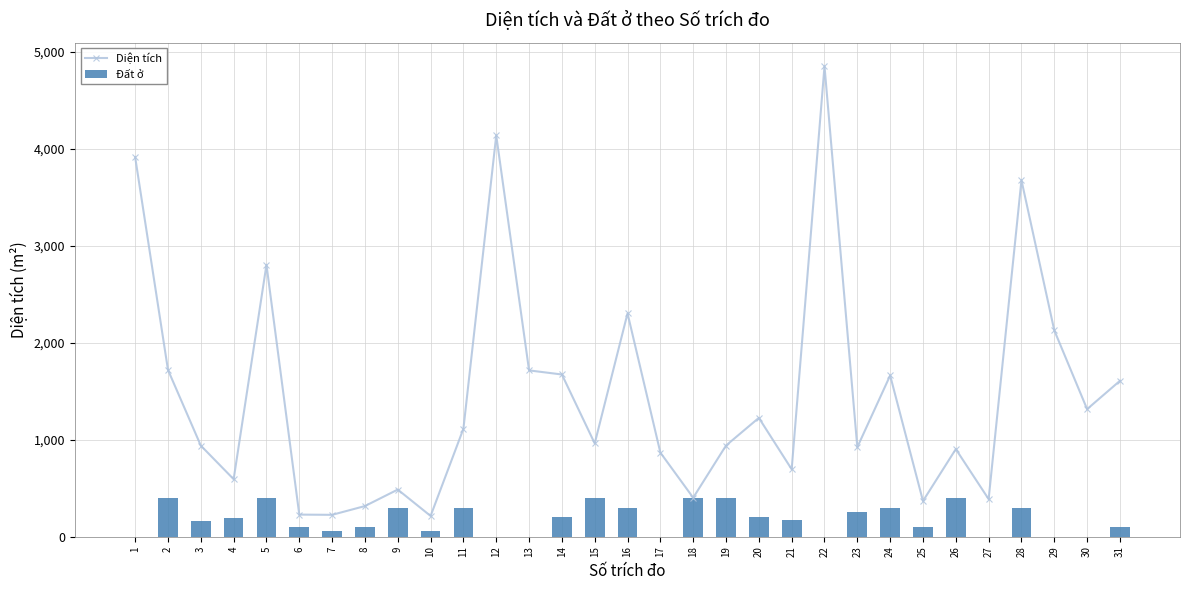

At which label does Đất ở reach its peak?

2